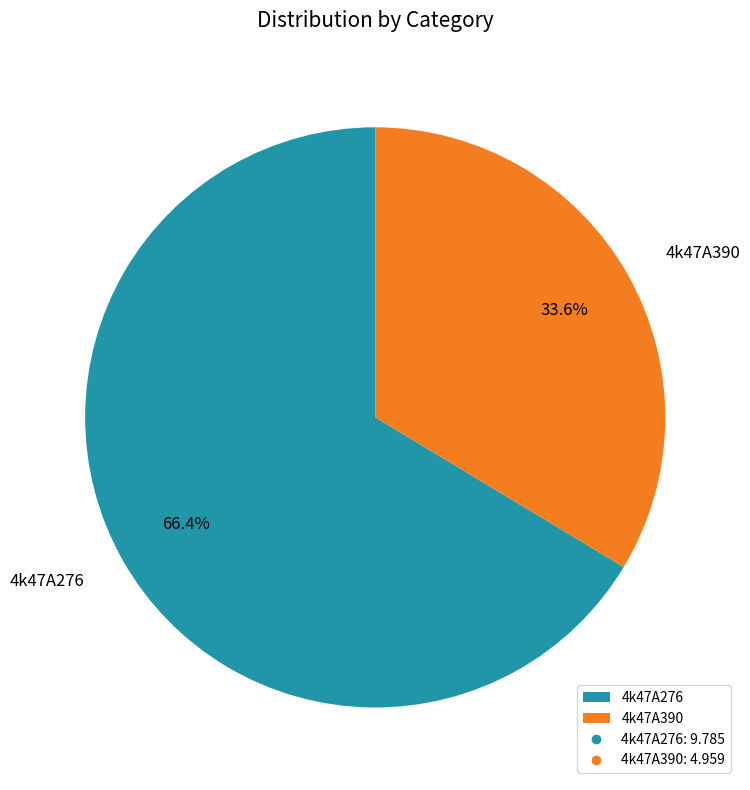

How many segments does this pie chart have?

2